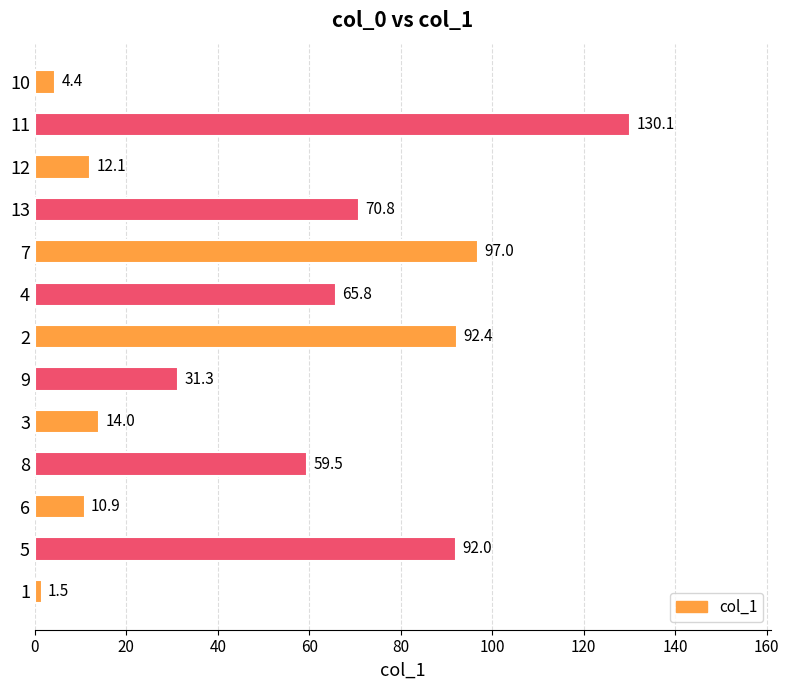

Are the bars horizontal?

Yes